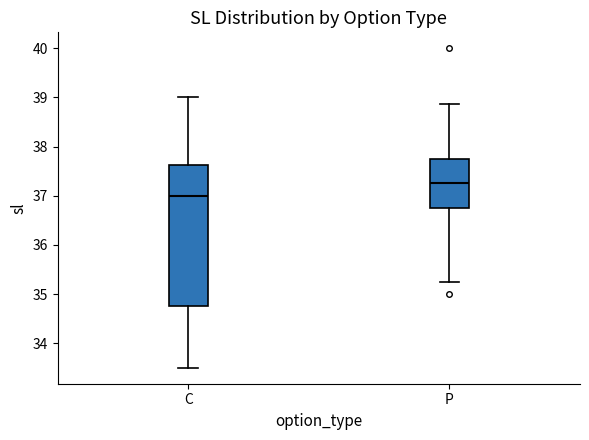

Which box's median line is the highest?

P